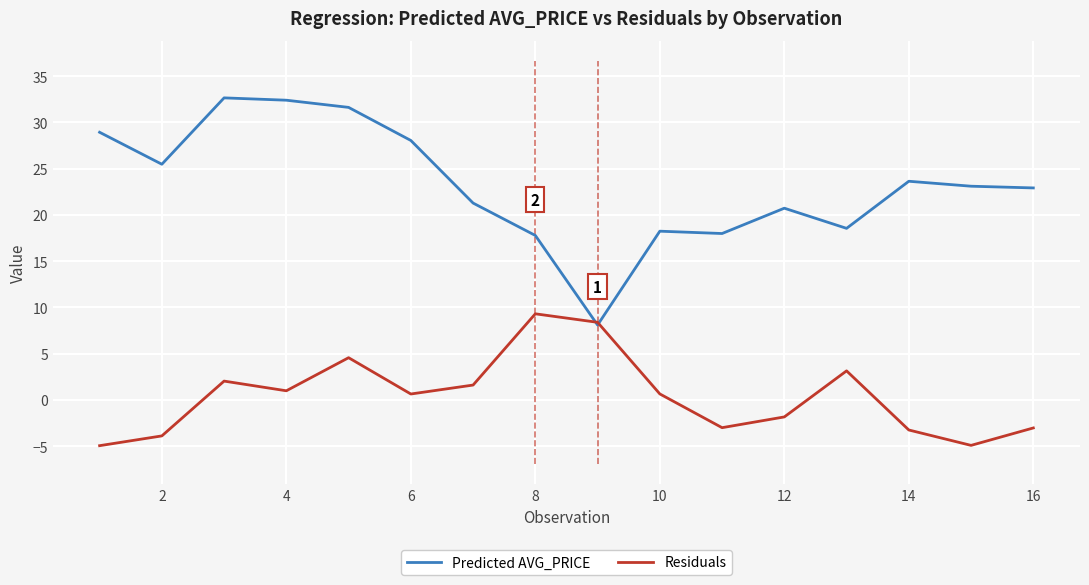

What is the maximum value for Residuals?

9.3